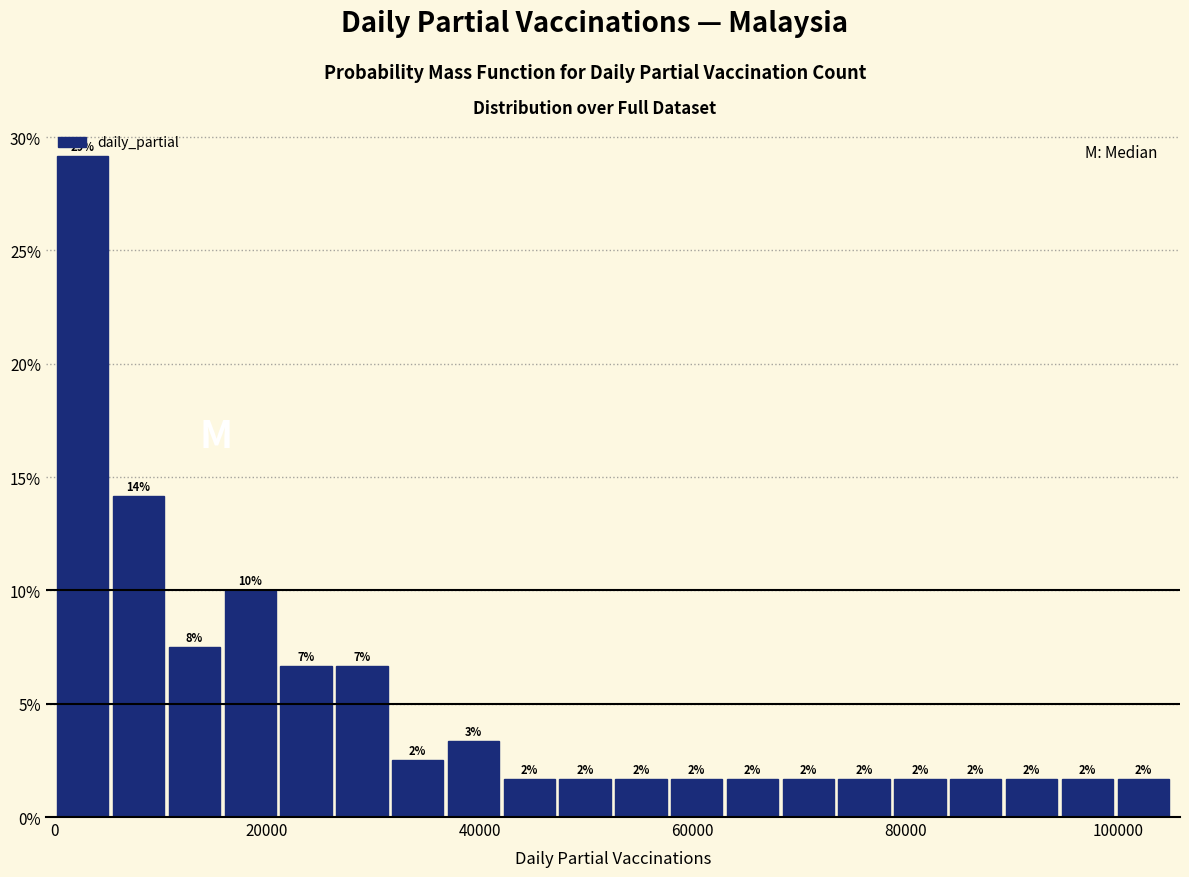

Read against the x-axis, roughly where is the centre of the tallest bar?

2000